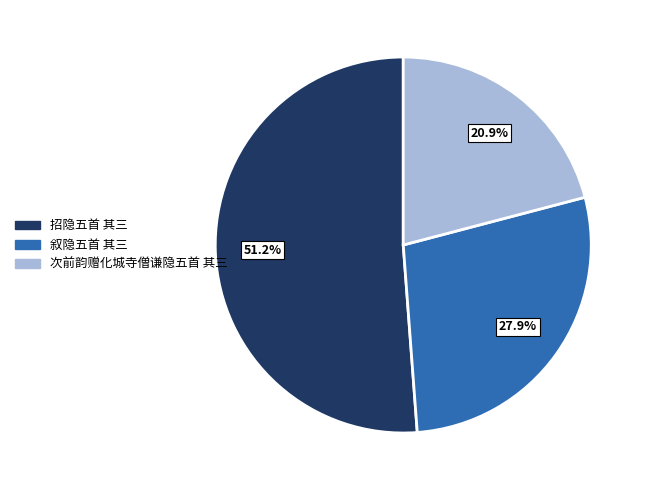

What percentage is the 招隐五首 其三 slice, to the nearest percent?

51%